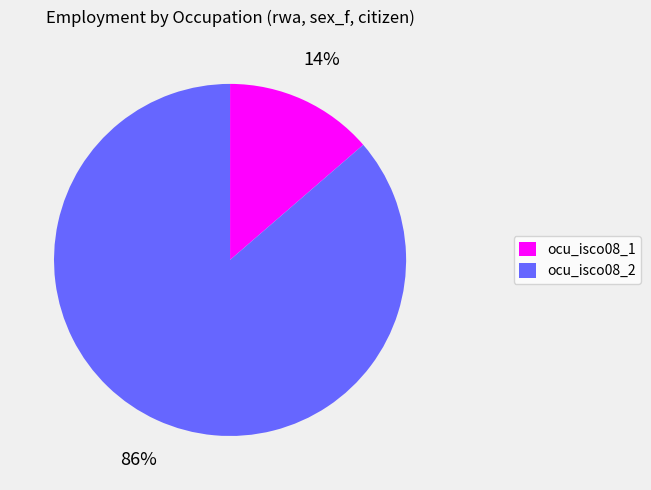

Does any single category account for the majority?

Yes